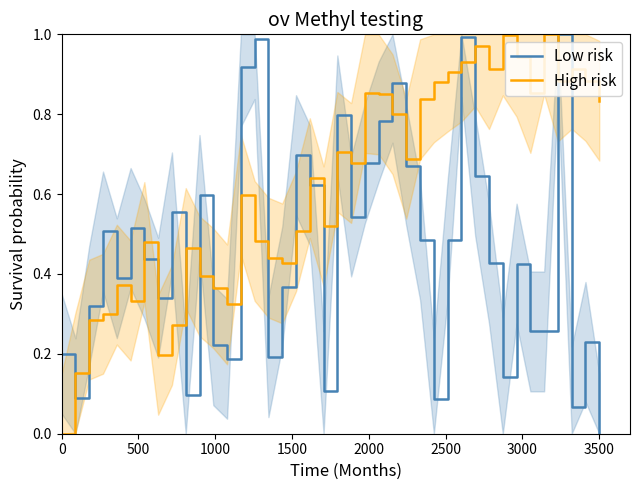

What are all the series names shown in the legend?

Low risk, High risk